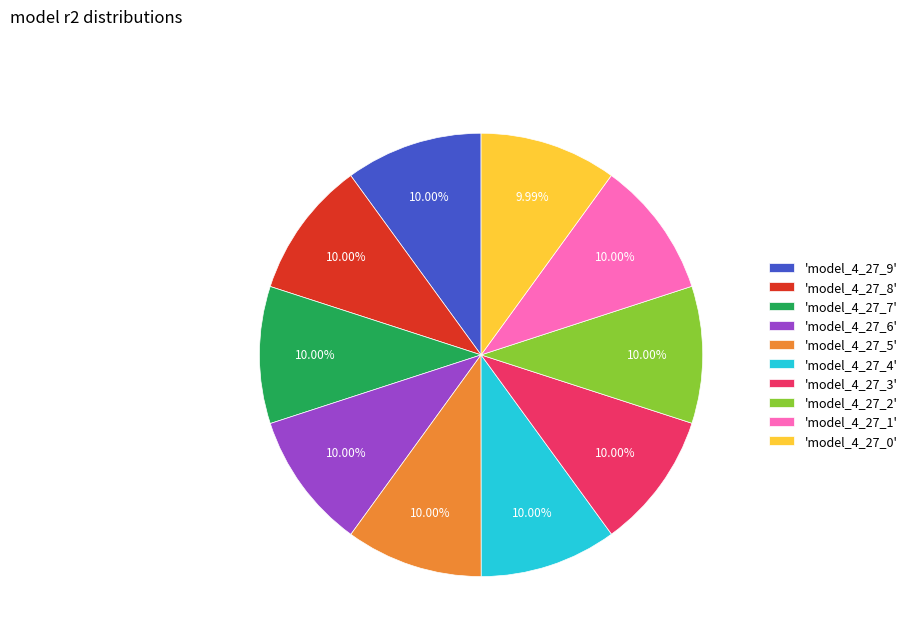

Combined, do 'model_4_27_4' and 'model_4_27_7' account for over 50%?

No